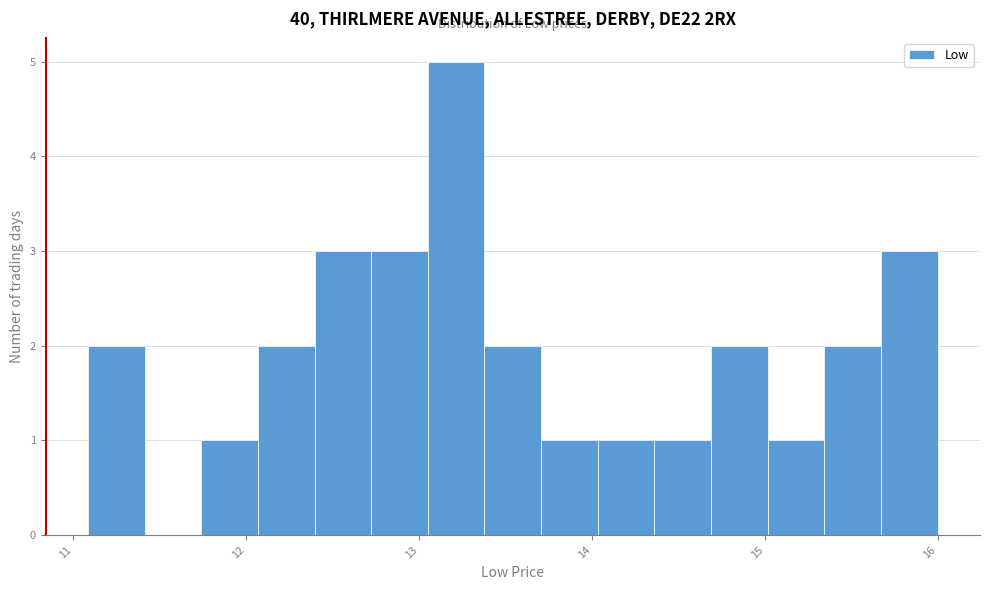

Read against the x-axis, roughly where is the centre of the tallest bar?

13.2